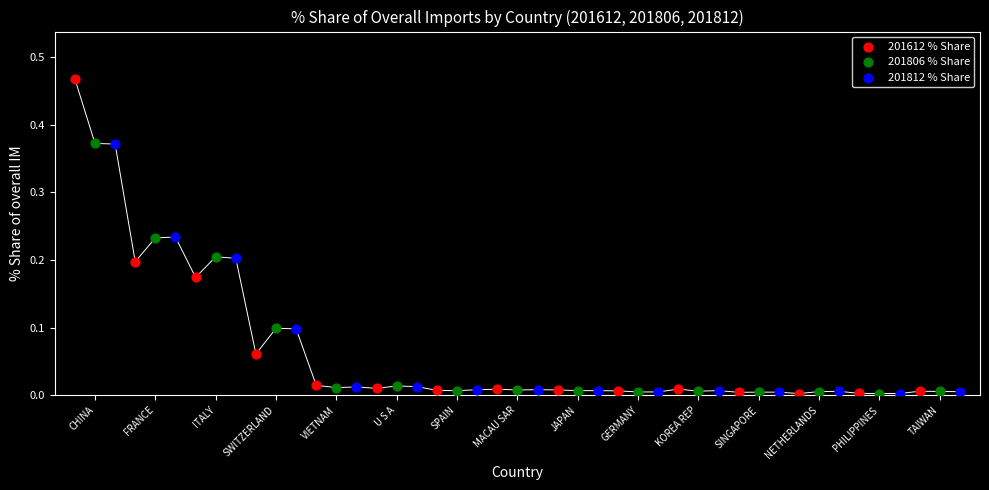

Which series has the largest Y range (max minus min)?

201612 % Share